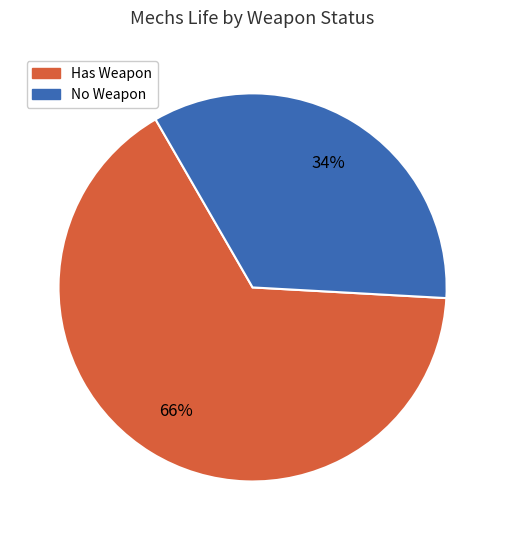

How many segments does this pie chart have?

2